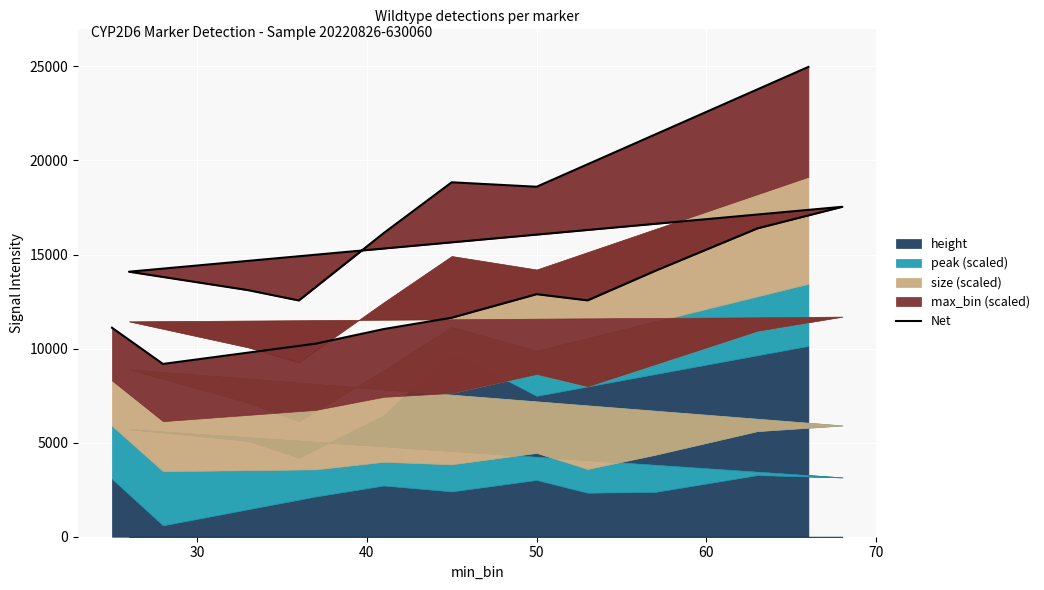

Reading left to right, transcribe all the data shown in this chart.

11106.0	9183.0	10262.6	11037.0	11640.8	12891.4	12561.2	14138.0	16387.8	17535.6	14085.2	13107.8	12555.6	16139.4	18837.2	18600.6	24970.2